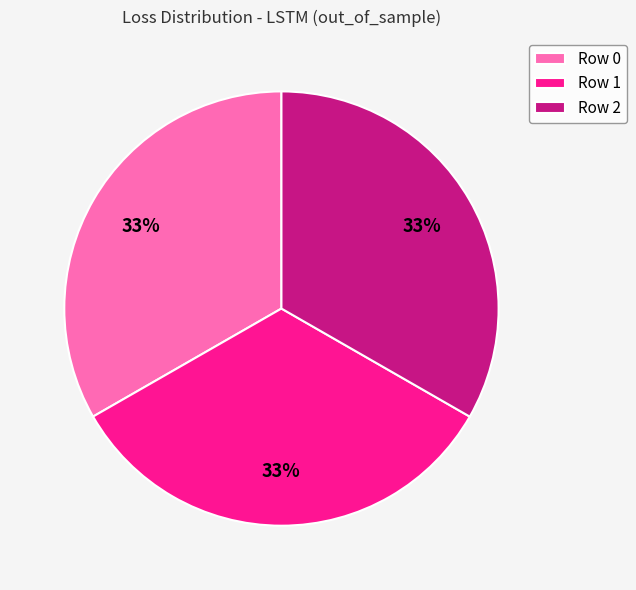

Approximately how many times larger is the value at Row 2 compared to Row 0?

1.0